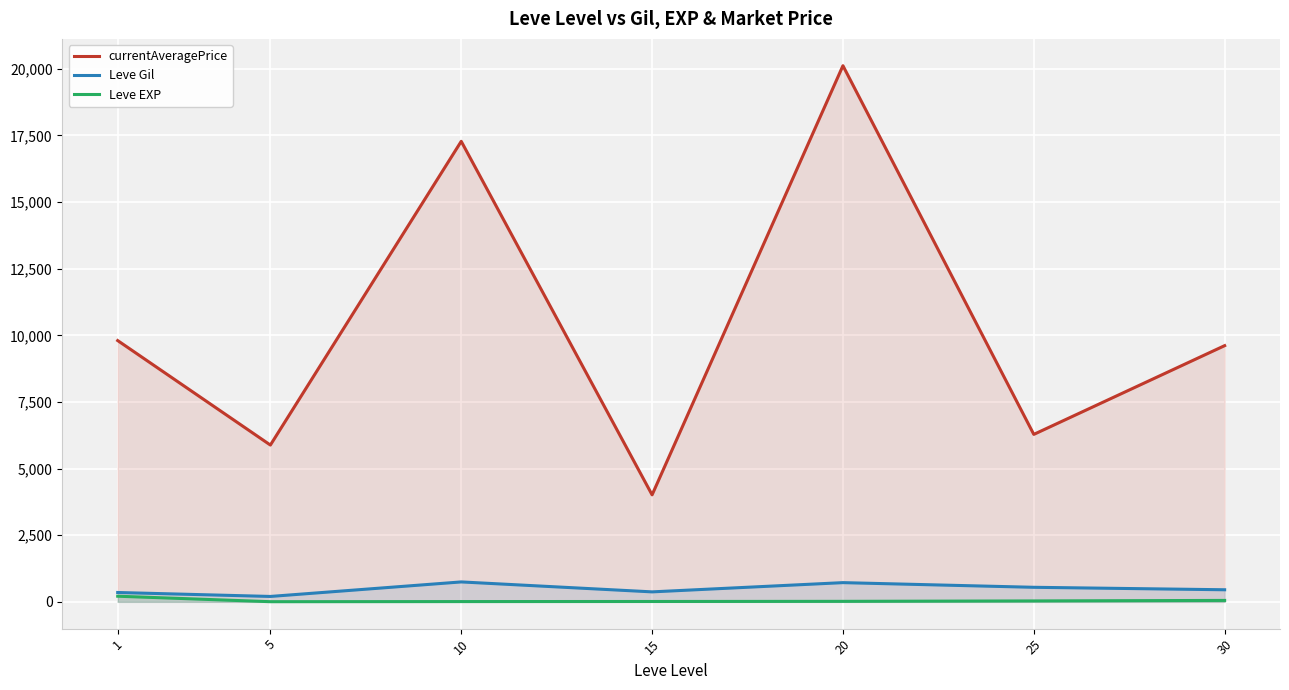

Is it true that currentAveragePrice equals 10161.0 at 5?

False